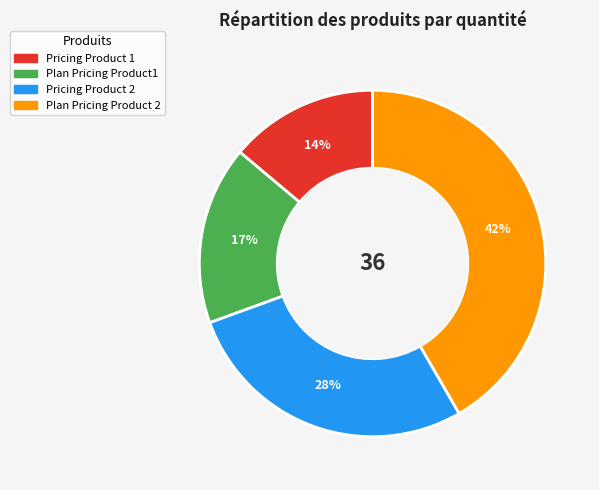

How many segments does this pie chart have?

4